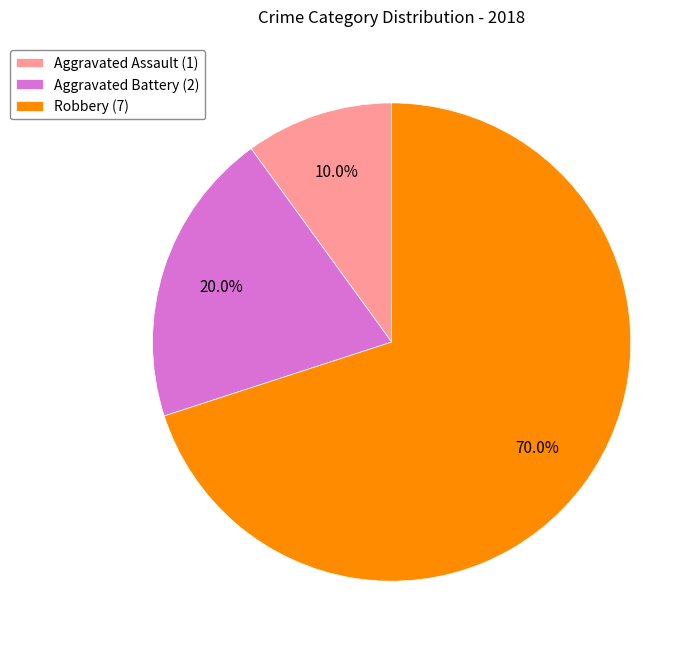

True or false: Aggravated Assault accounts for 29% of the total.

False